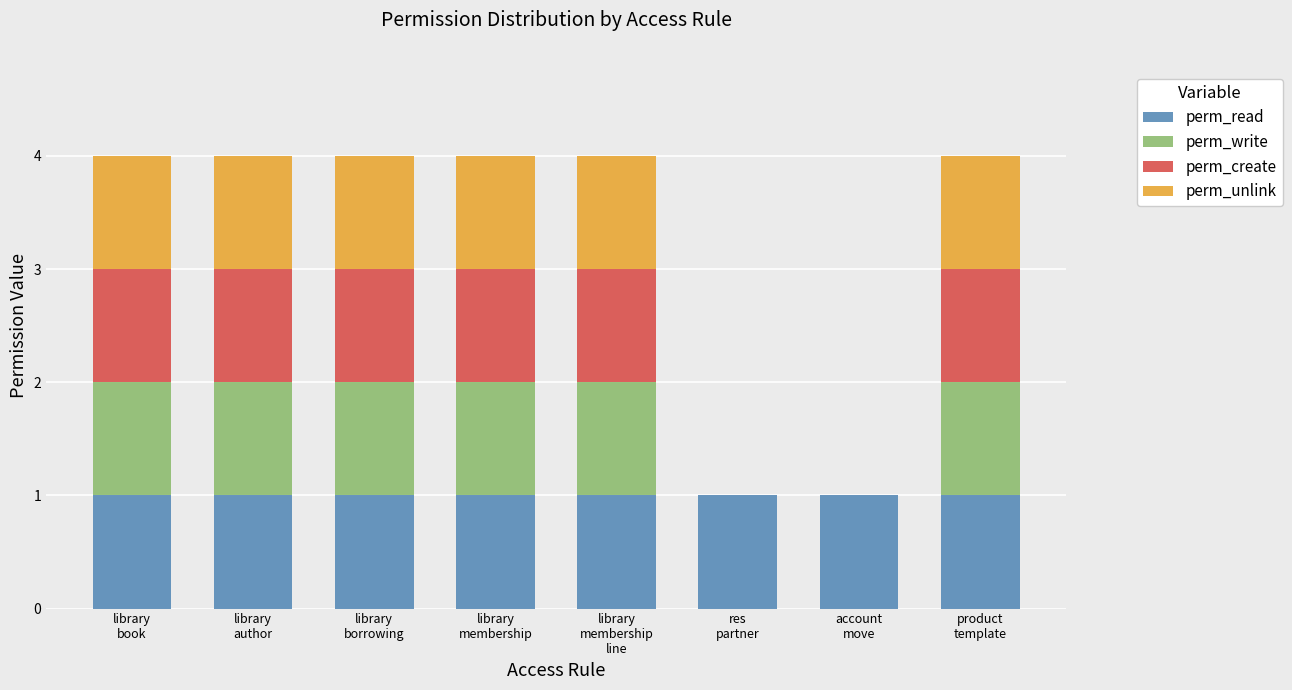

How many distinct data groups are displayed?

4